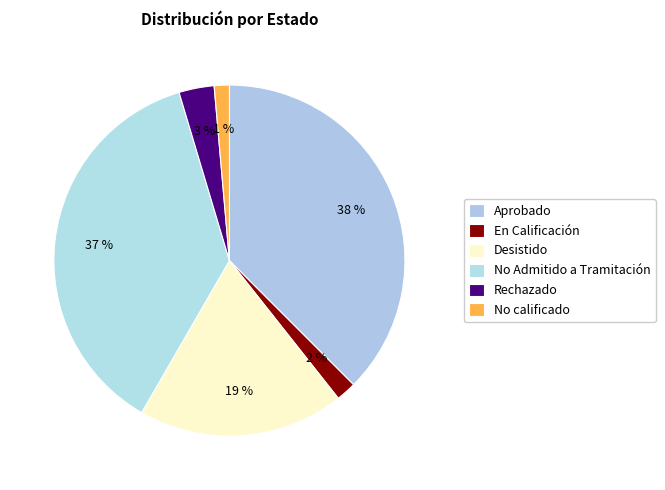

What percentage is the Rechazado slice, to the nearest percent?

3%